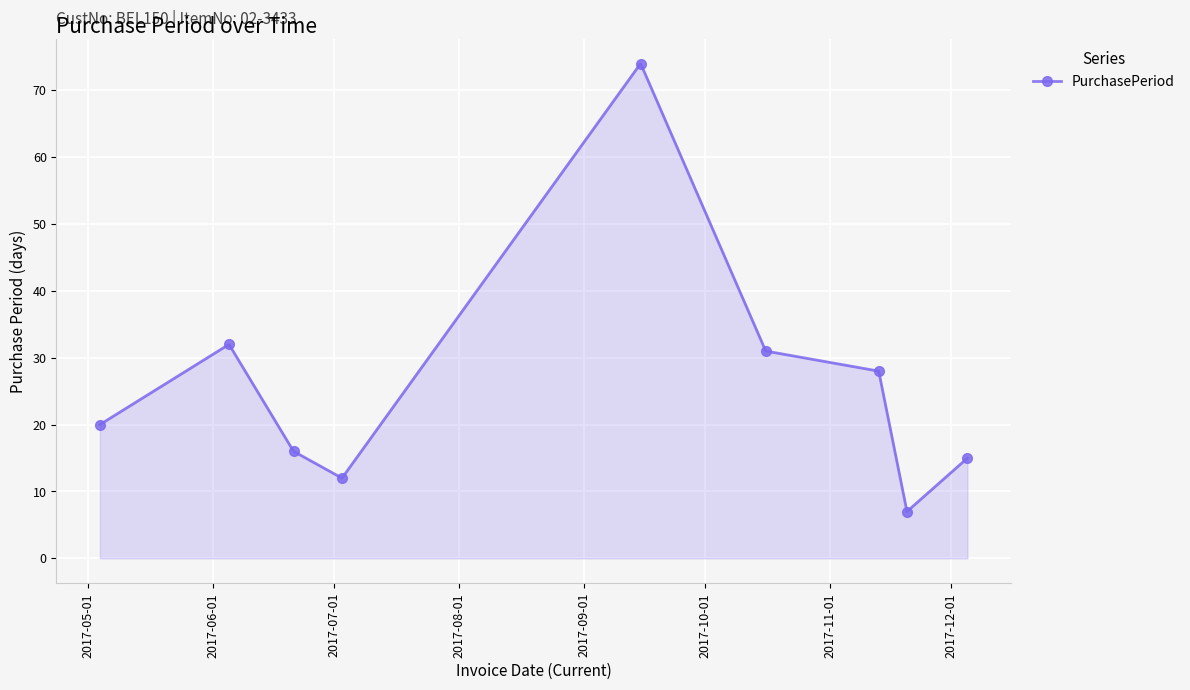

Reading left to right, transcribe all the data shown in this chart.

20	32	16	12	74	31	28	7	15